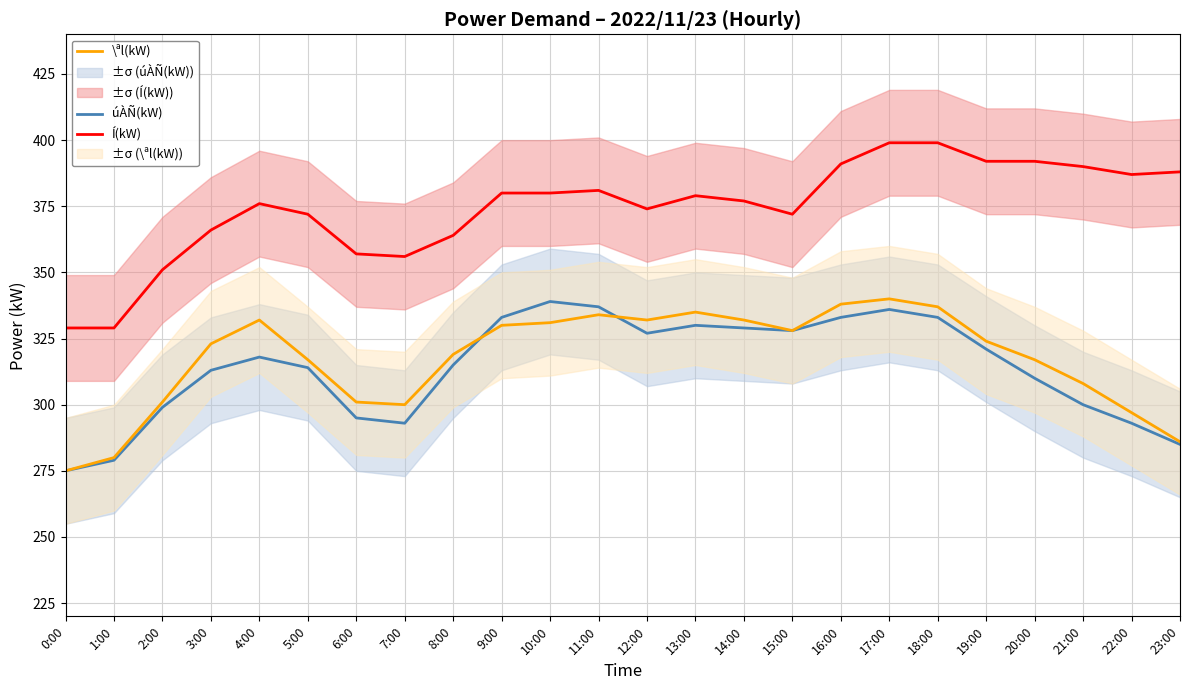

The value of úÀÑ(kW) at 22:00 is 293. True or false?

True